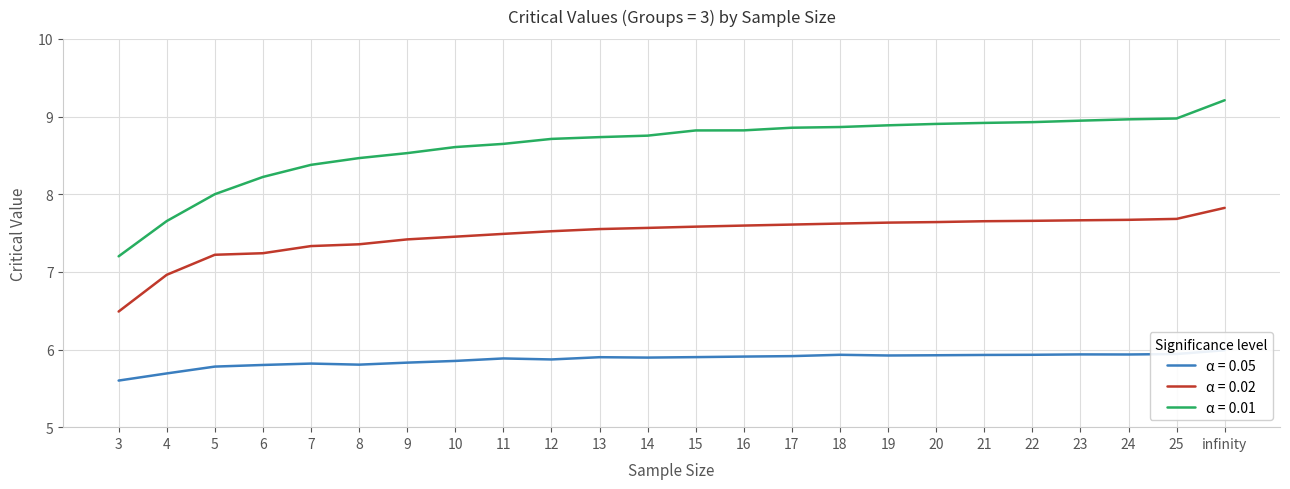

How many data points in 0.01 are less than 8?

2